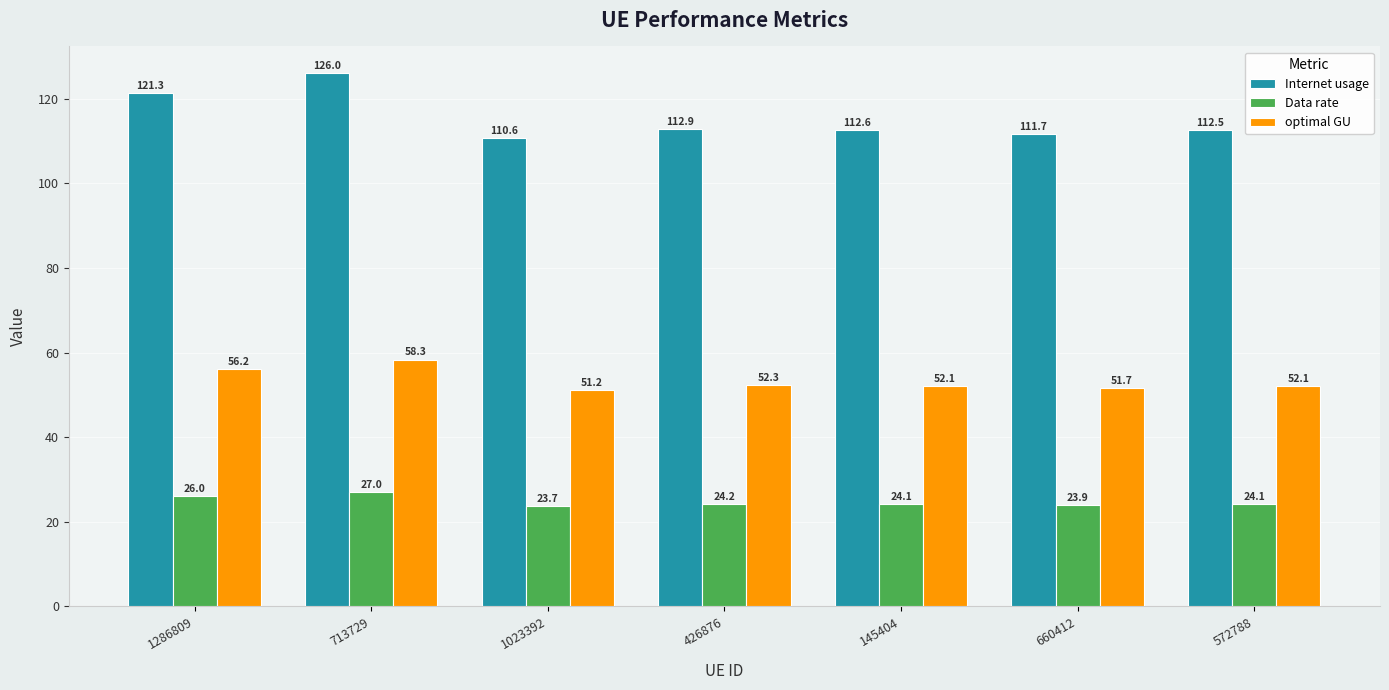

How many groups of bars are there?

7